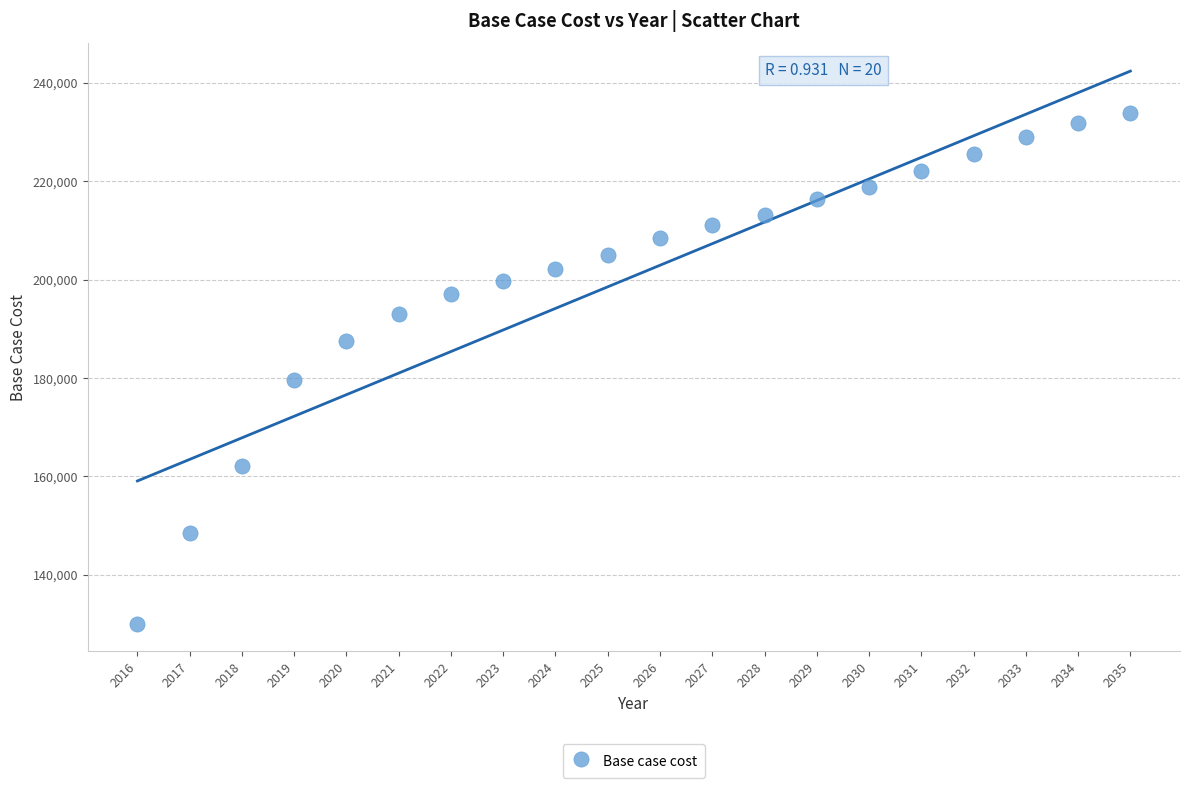

What is the range of Y values (max minus min)?

103674.9